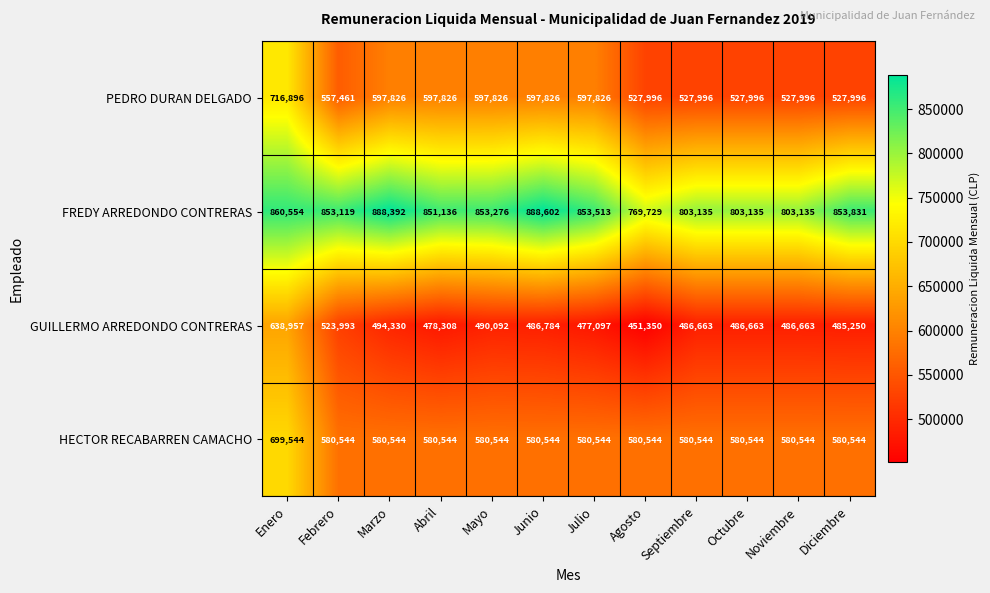

At which category does the chart reach its minimum across all series?

Agosto